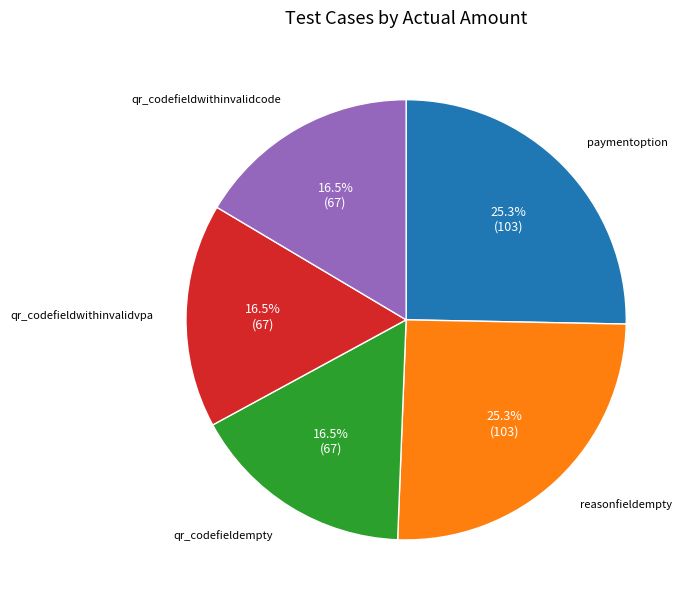

What percentage is NOT represented by paymentoption?

74.7%